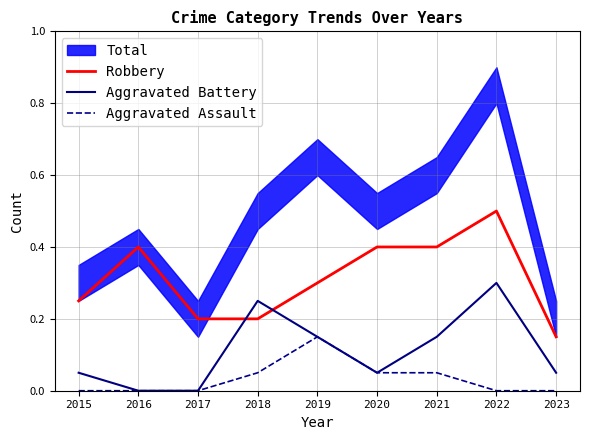

What is the difference between the maximum and minimum values in the Aggravated Battery series?

0.3